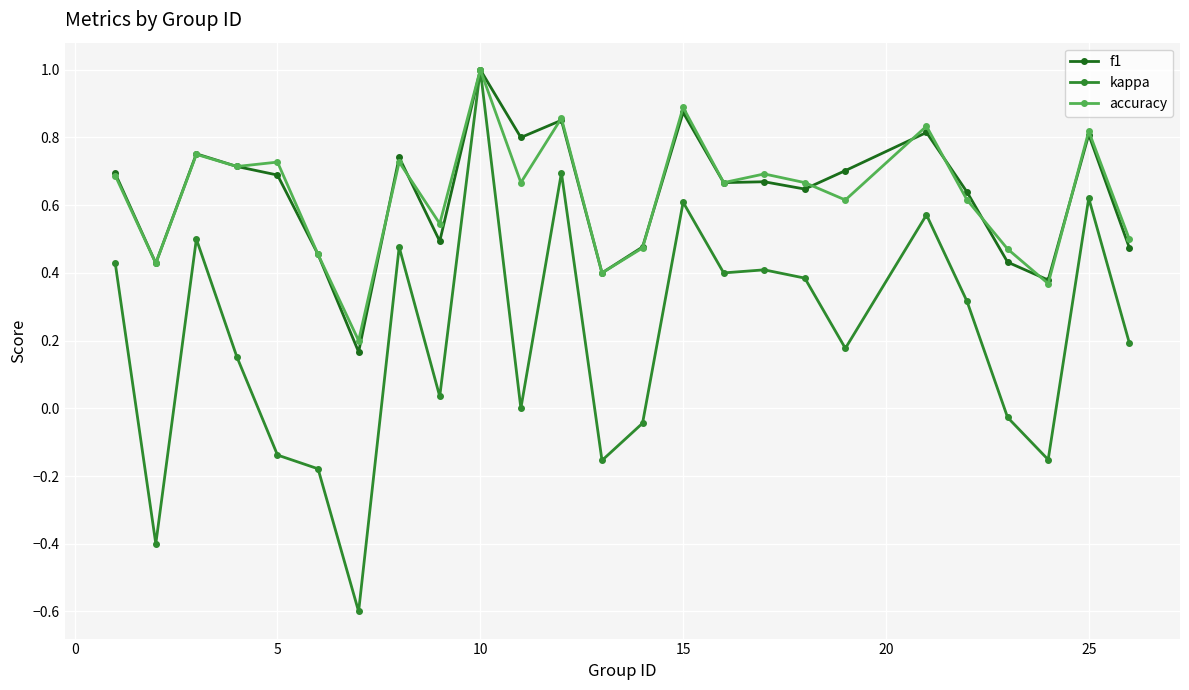

What is the maximum value shown in the chart?

1.0